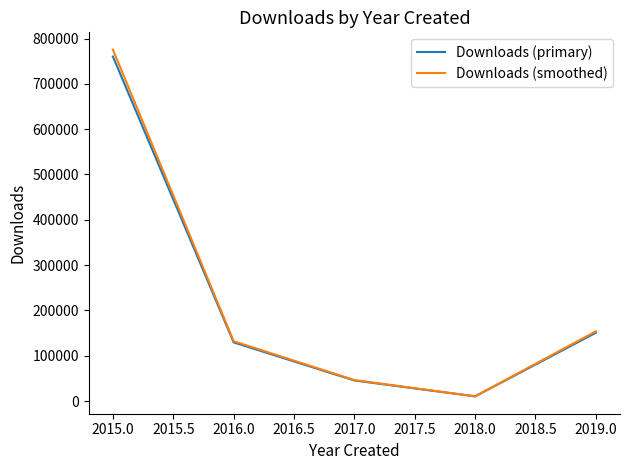

The value of Downloads (smoothed) at 2019.0 is 153740.5. True or false?

True